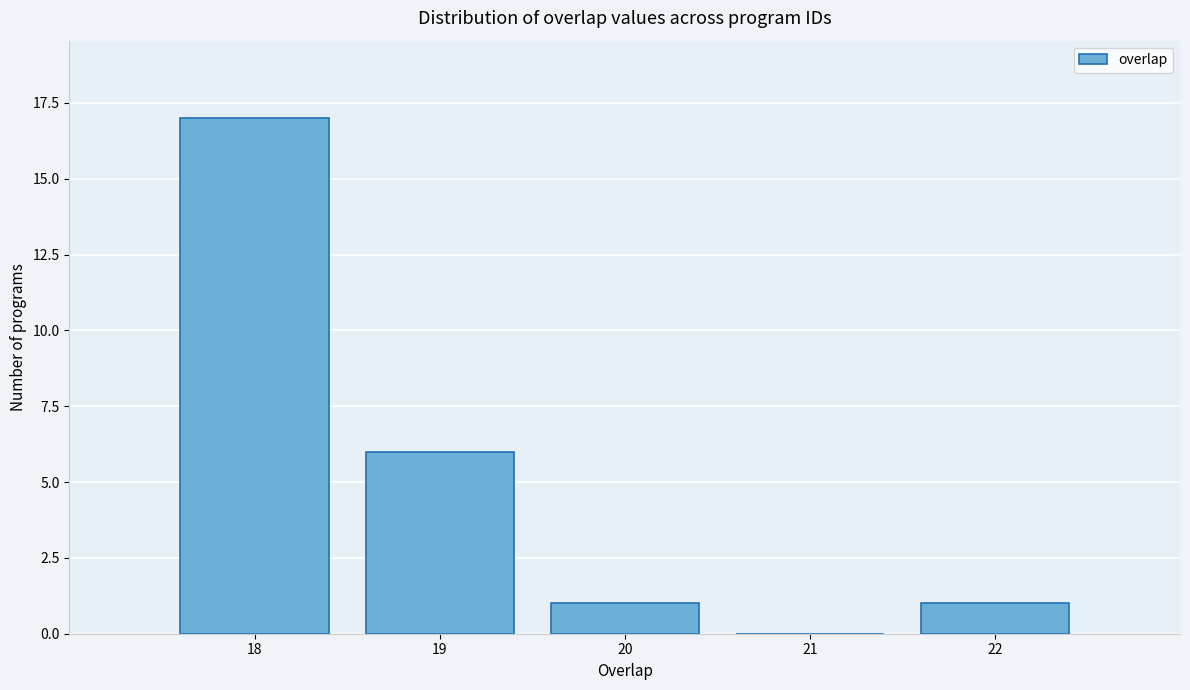

How tall is the bar that spans 19.5 to 20.5 on the x-axis? The values are not printed on the chart, so give them approximately, as read against the axis.

1